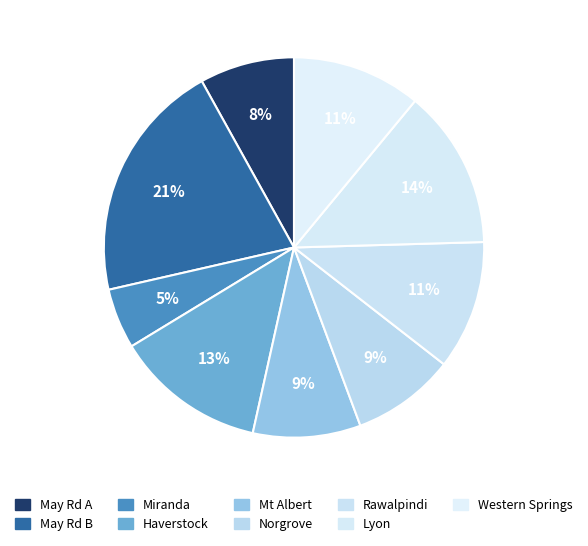

How much of the chart is everything except May Rd B?

79.5%